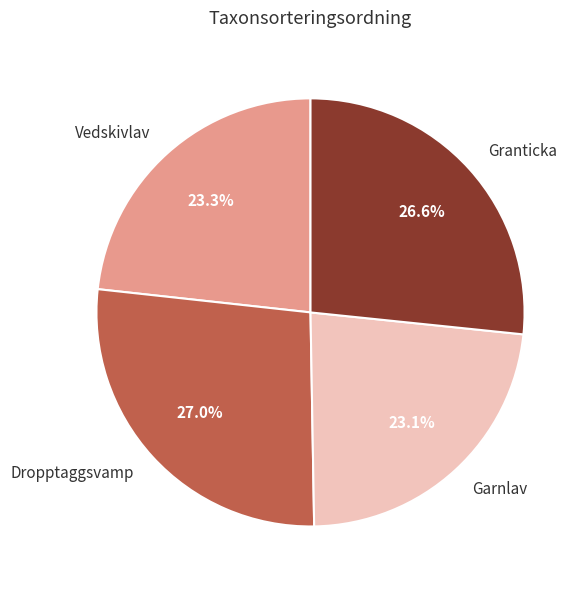

To the nearest percent, what is the combined percentage of Garnlav and Granticka?

50%